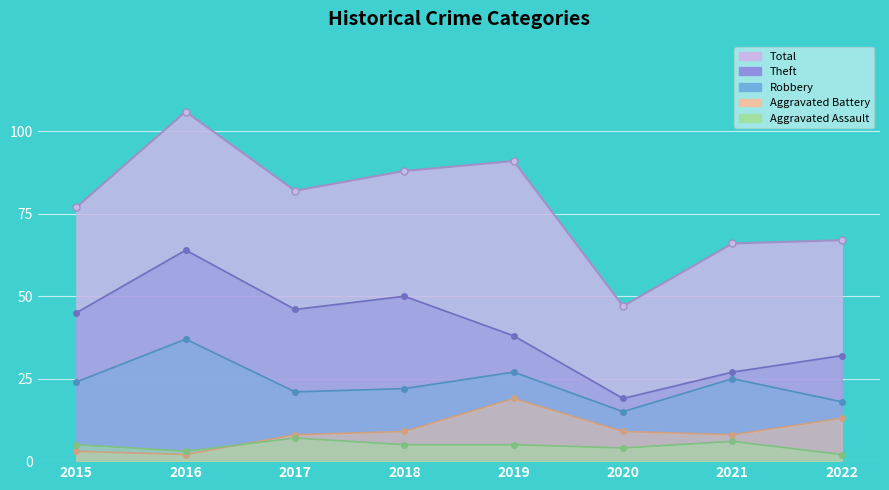

How many series are shown in this chart?

5